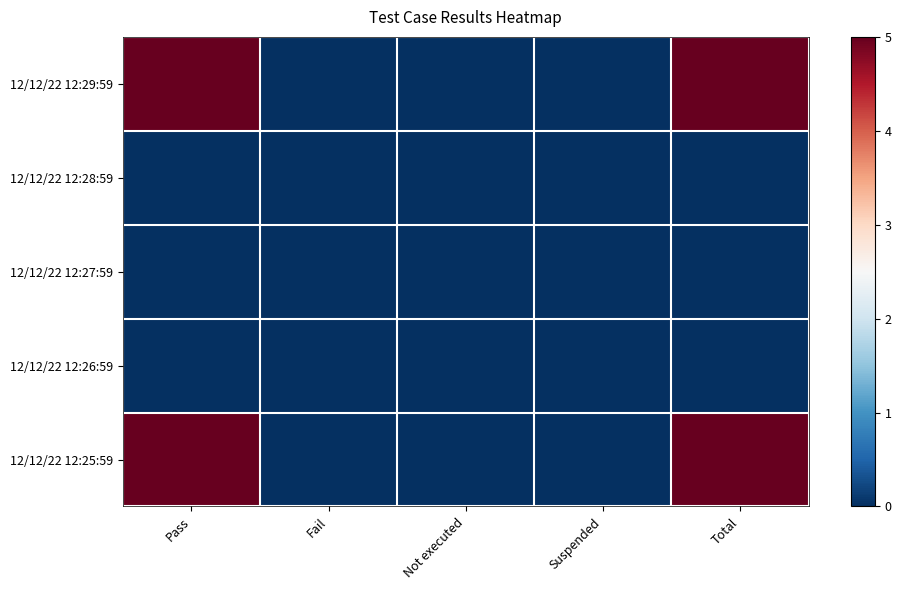

At how many categories does at least one series exceed 0?

2